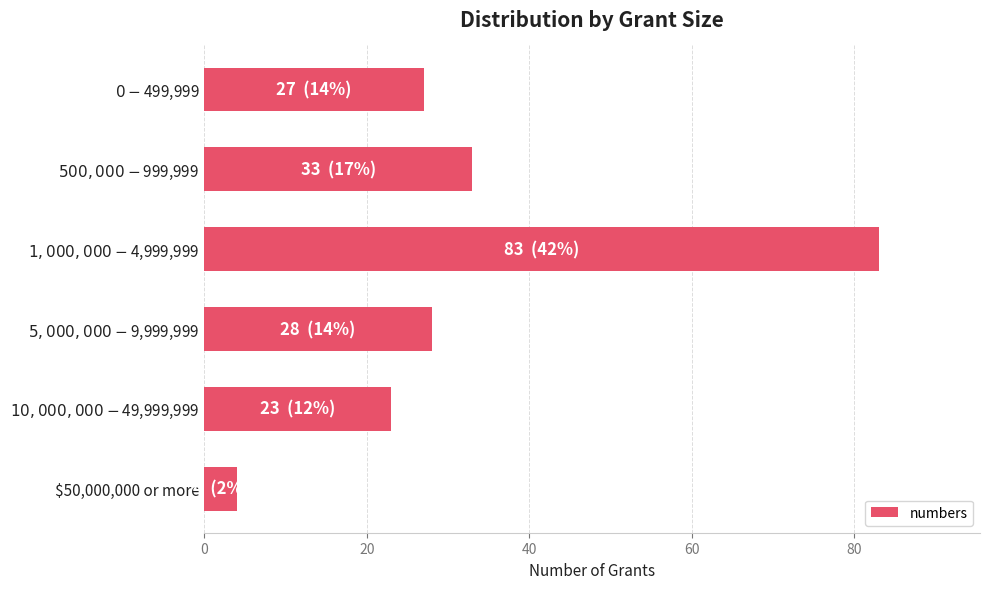

What is the average value?

33